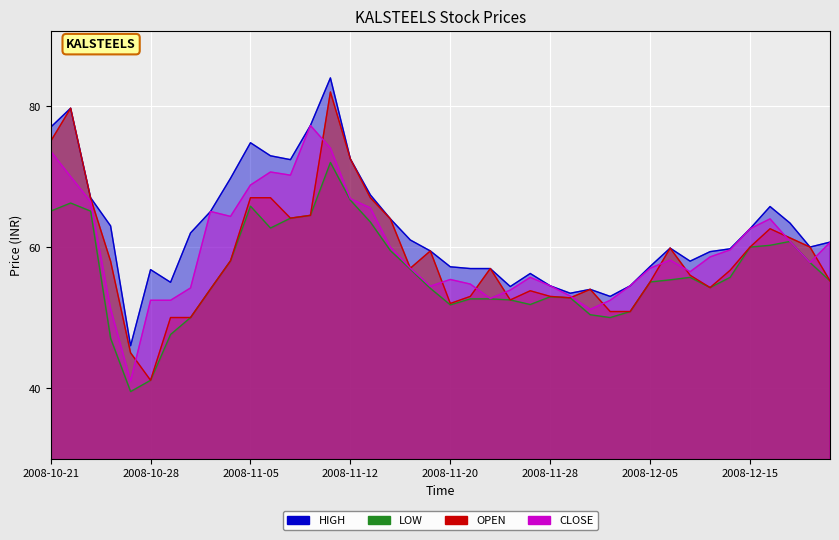

True or false: LOW and CLOSE intersect in this chart.

False